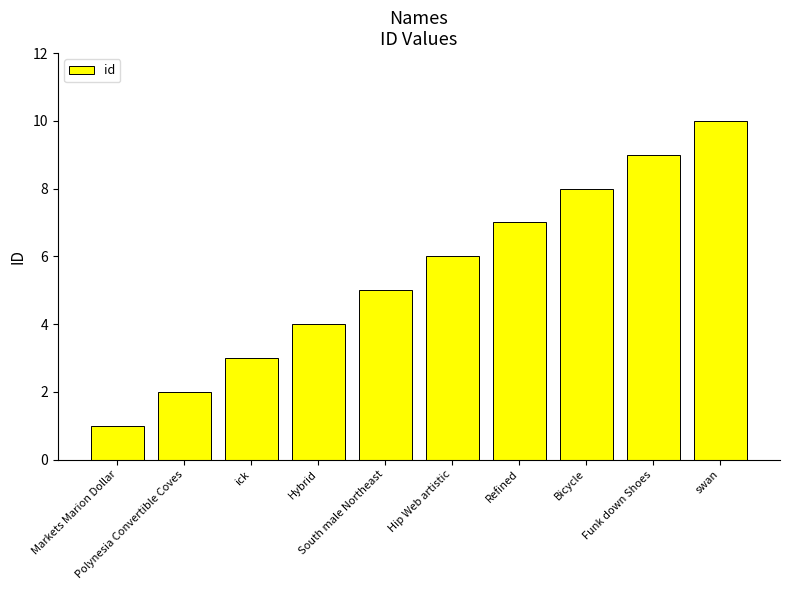

What is the label of the 2nd bar from the left?

Polynesia Convertible Coves